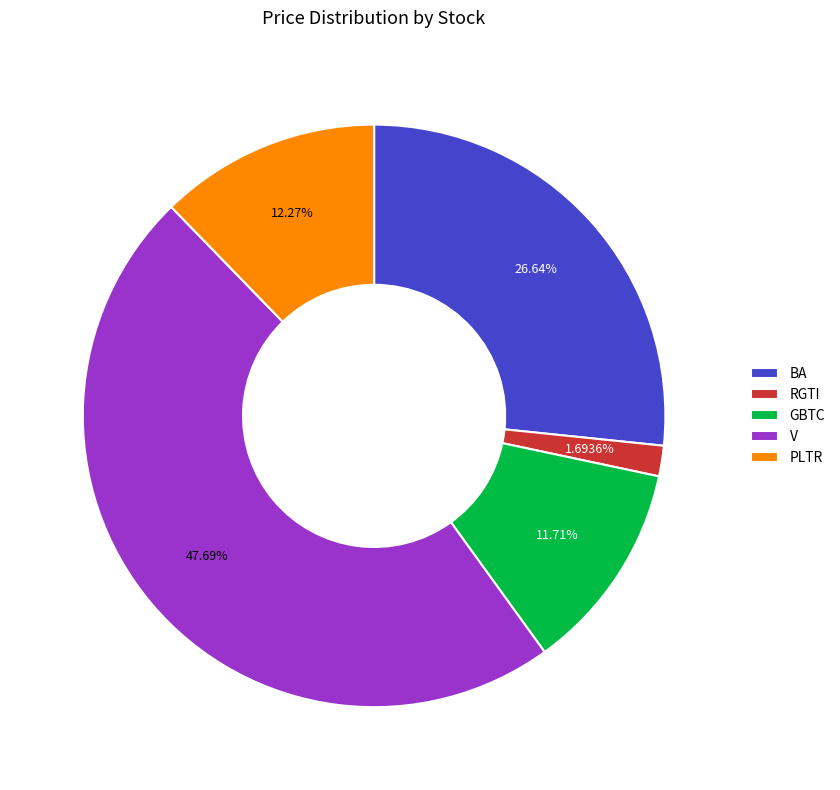

How many segments does this pie chart have?

5